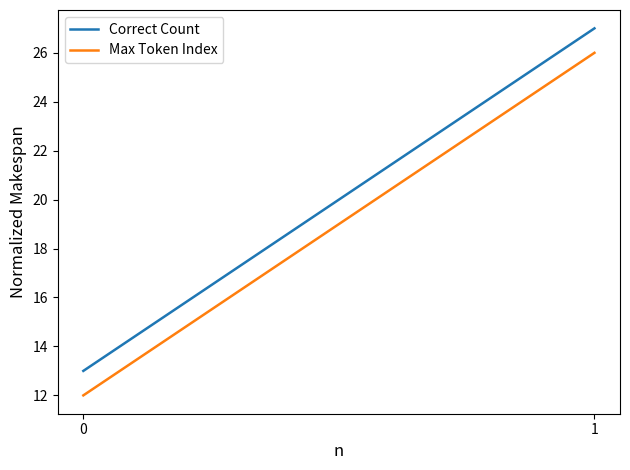

Which series has the widest spread of values?

Correct Count